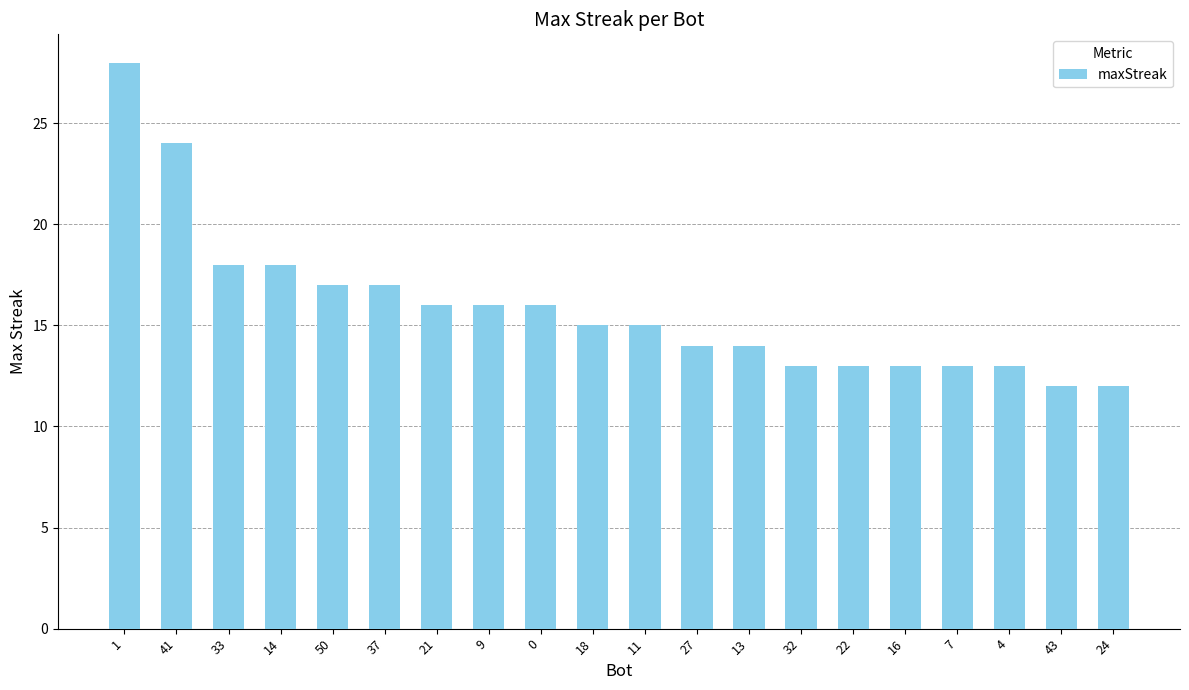

What value does the data have at 7?

13